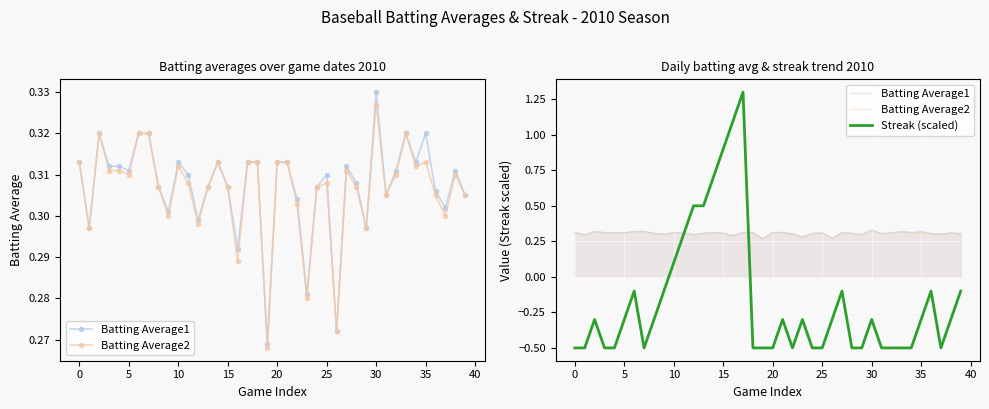

What are all the series names shown in the legend?

Batting Average1, Batting Average2, Streak (scaled)